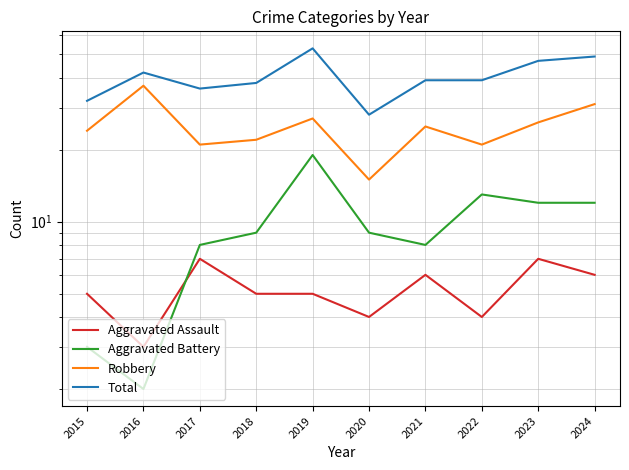

Which series has the largest total across all categories?

Total